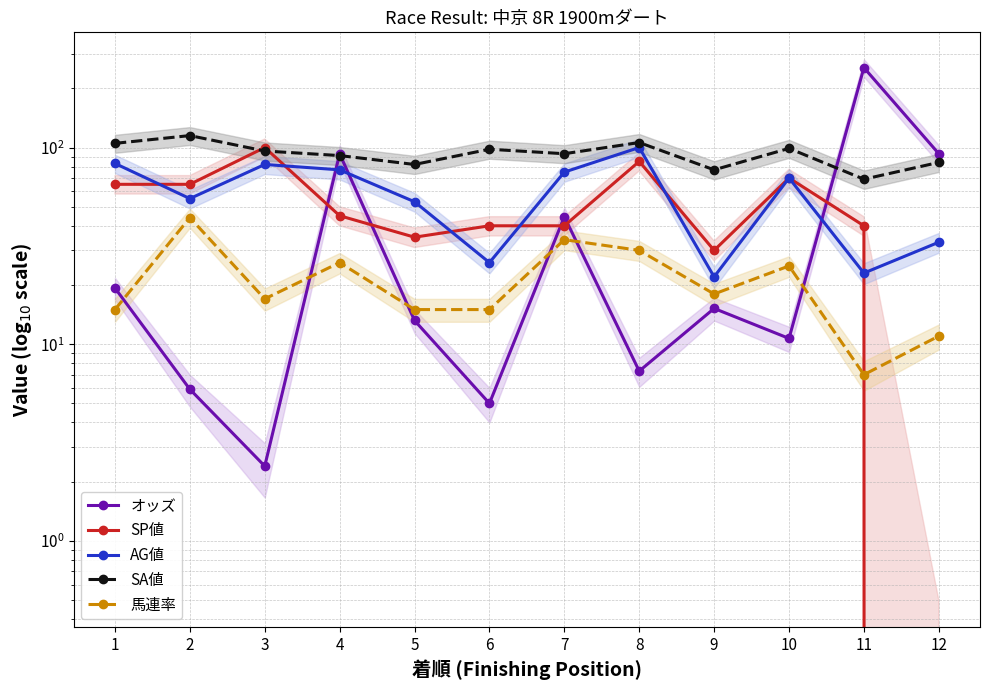

At how many categories does at least one series exceed 111?

2